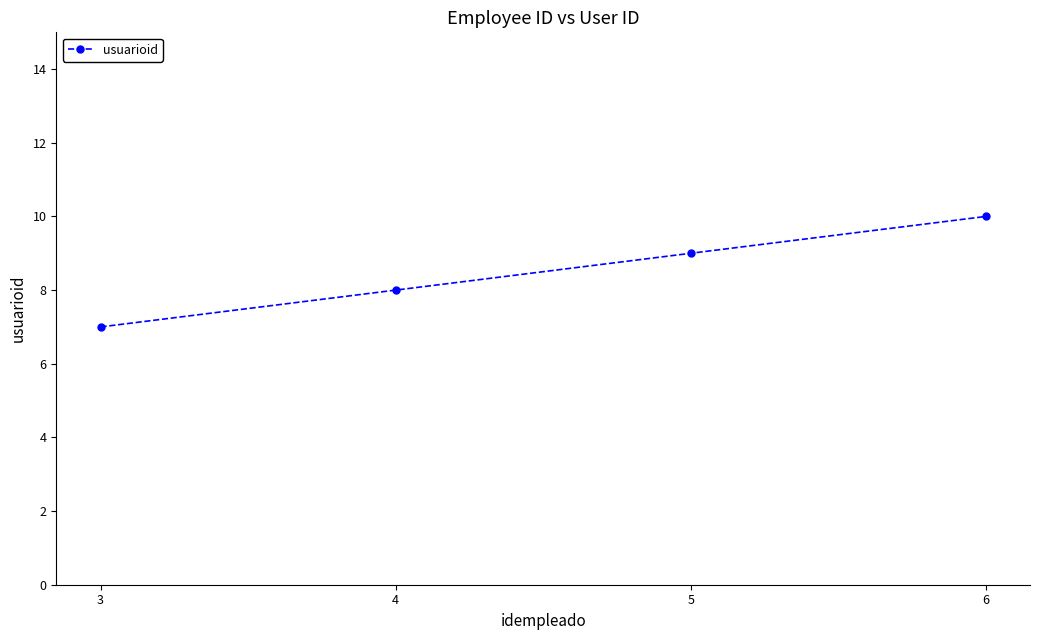

What is the difference between the maximum and second lowest values?

2